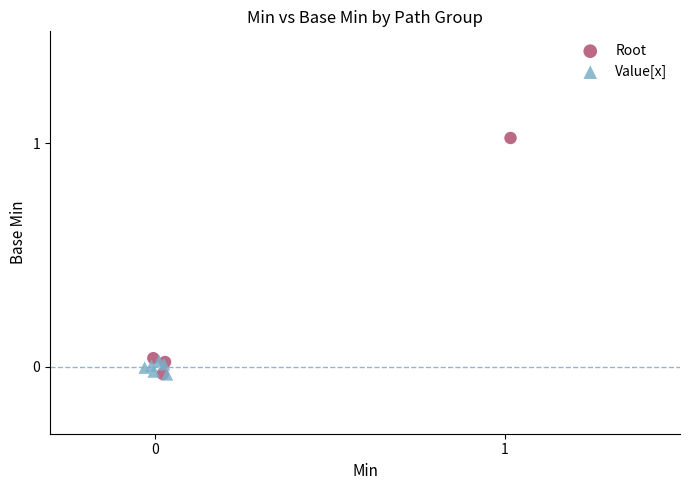

Which series contains the highest Y value?

Root